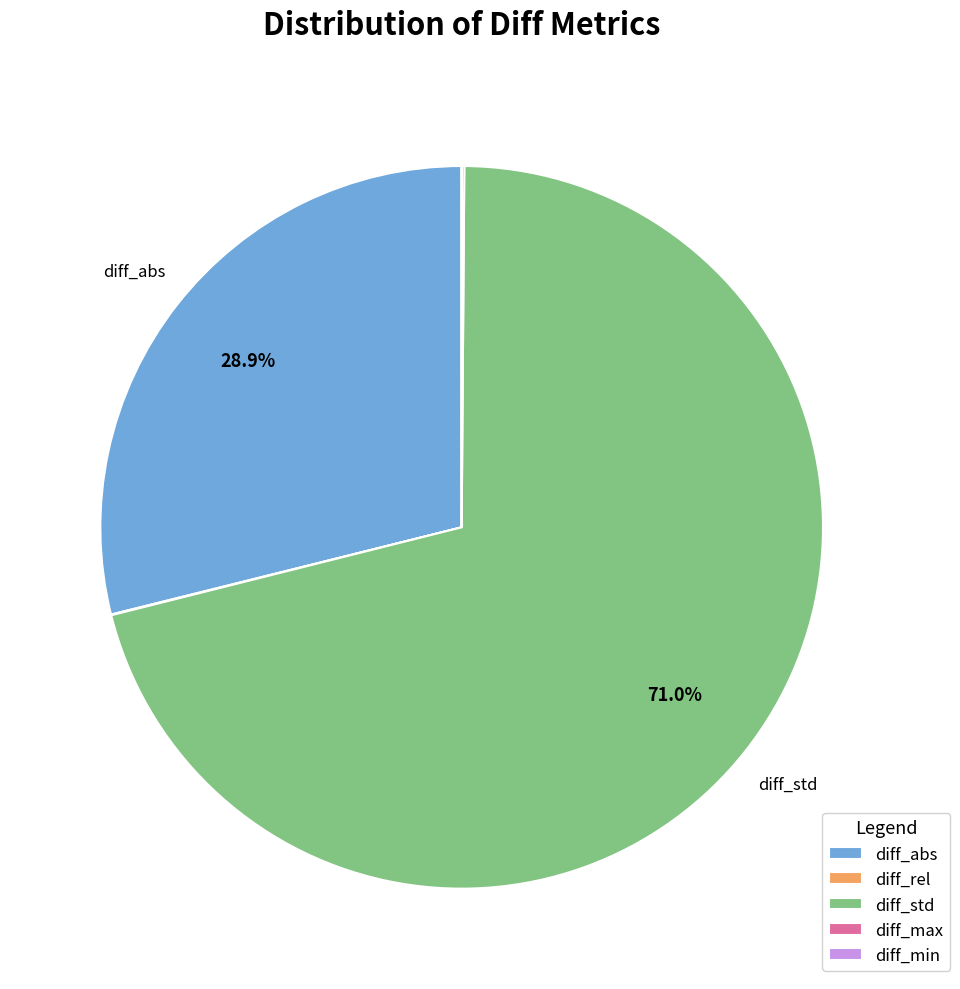

Which slice is the largest?

diff_std